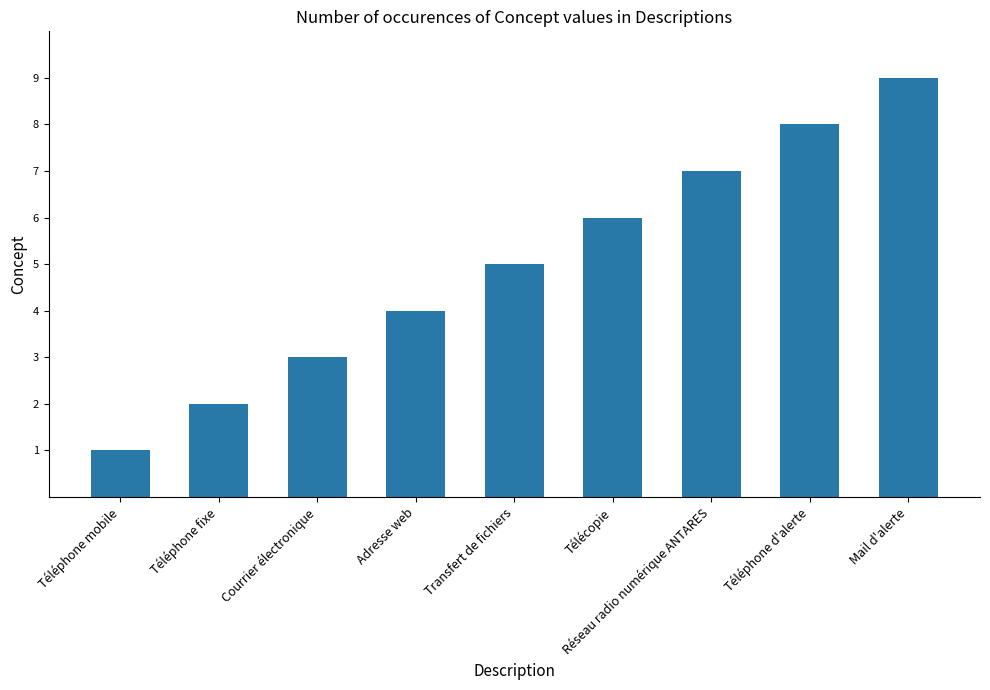

Are the bars grouped side by side (vs. stacked)?

No